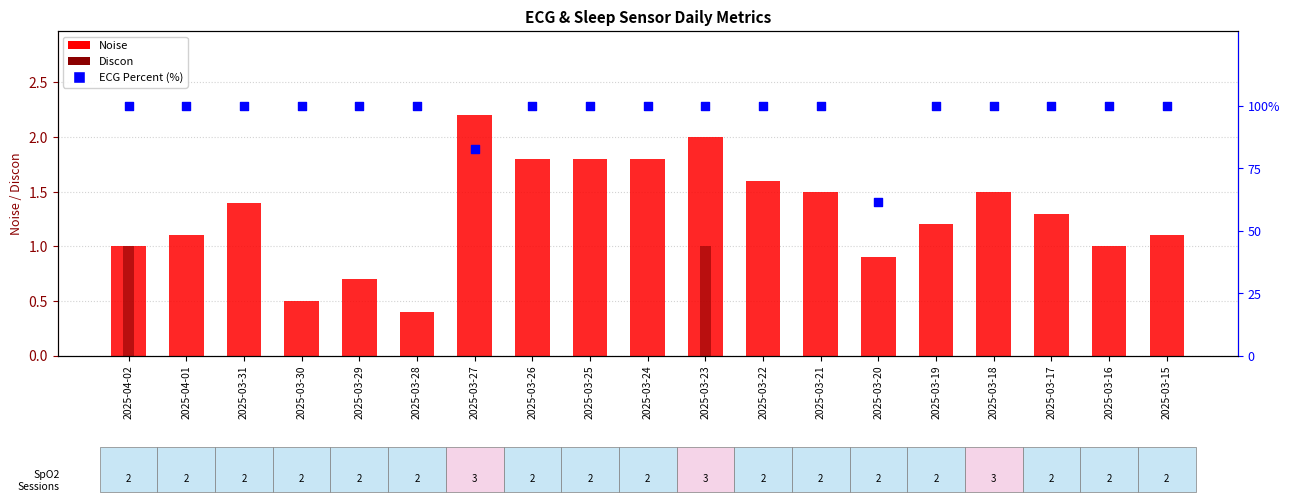

Is the value of Noise at 2025-04-02 greater than the value of ECG Percent (%) at 2025-03-18?

No